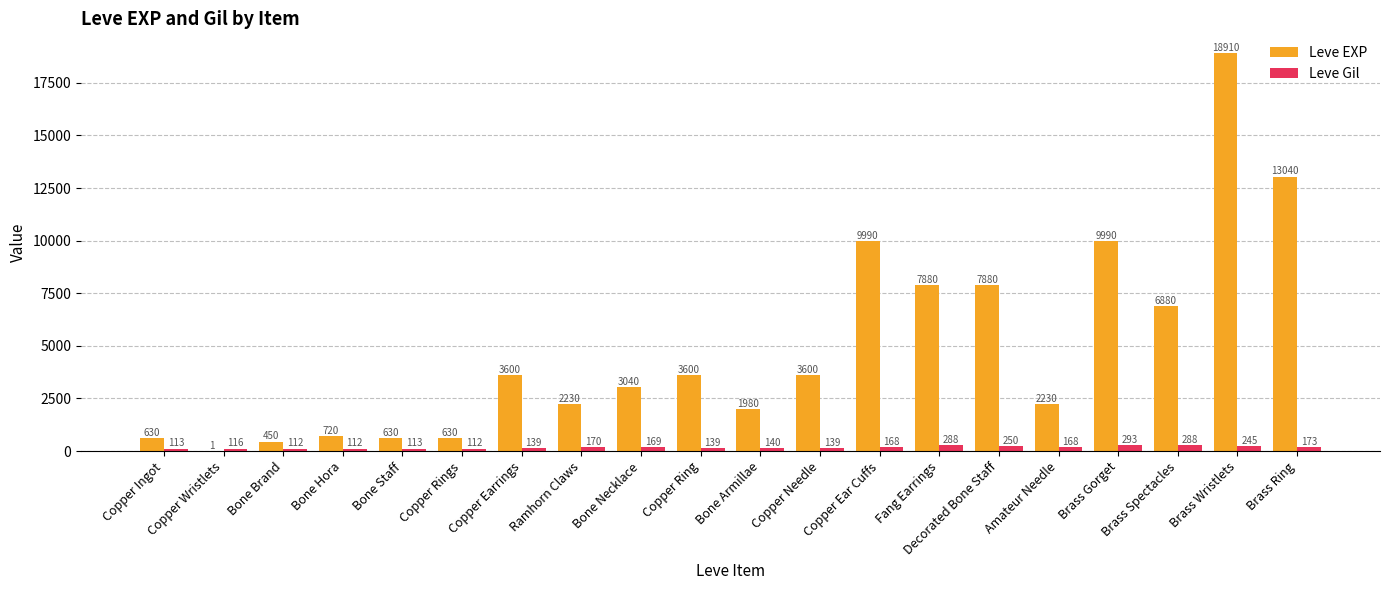

True or false: Leve EXP has a value of 3332 at Brass Gorget.

False